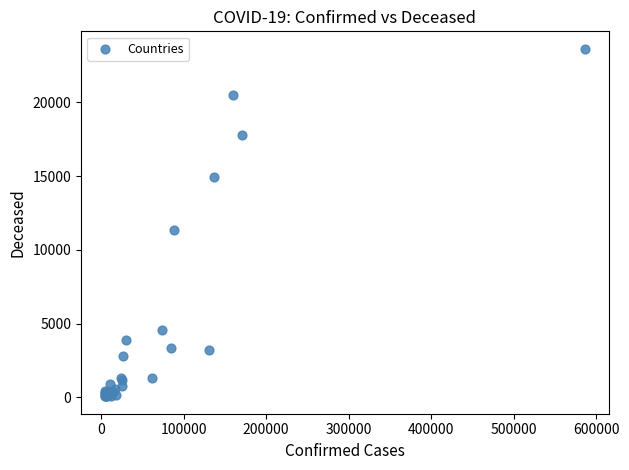

What Y value in the scatter plot is closest to 11849?

11329